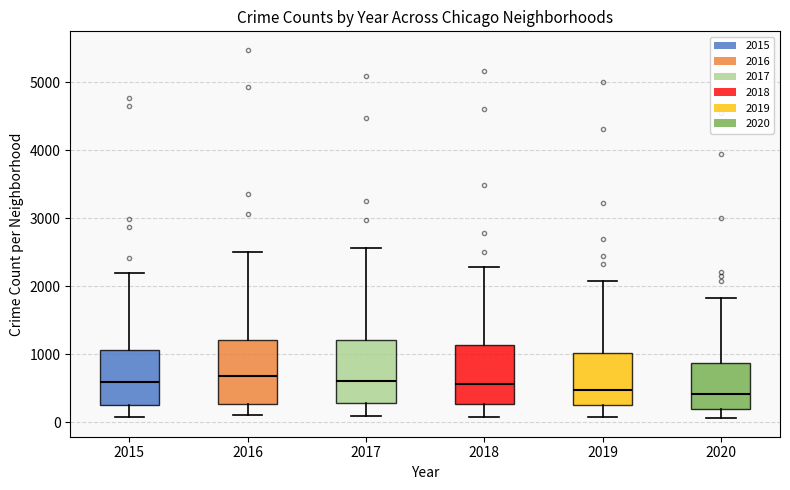

Where is the lower edge of the box at x = 2016 on the y-axis? The values are not printed on the chart, so give them approximately, as read against the axis.

300